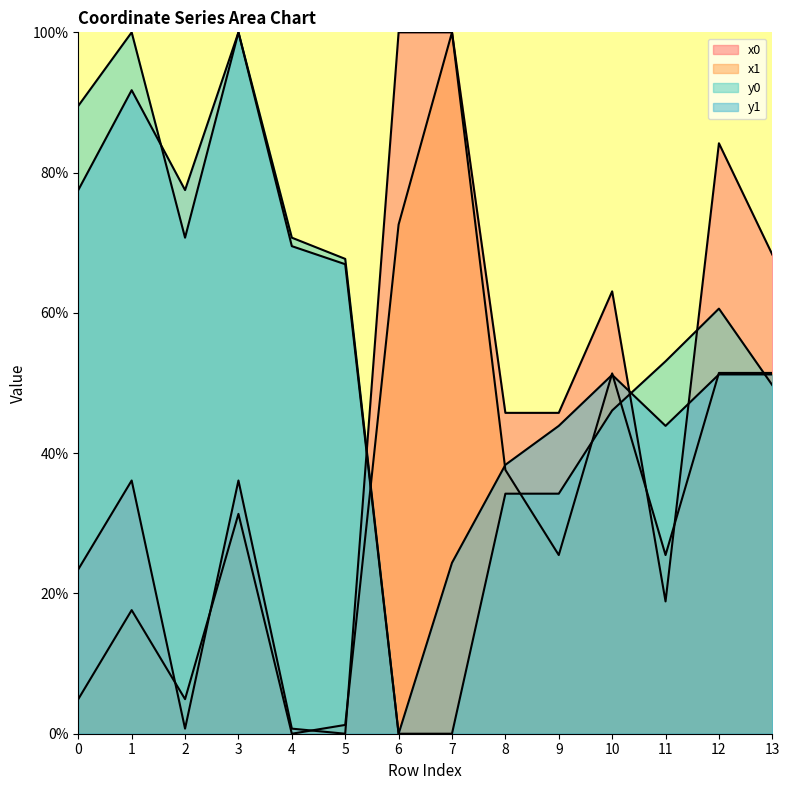

The value of y1 at 2 is 77.5. True or false?

True